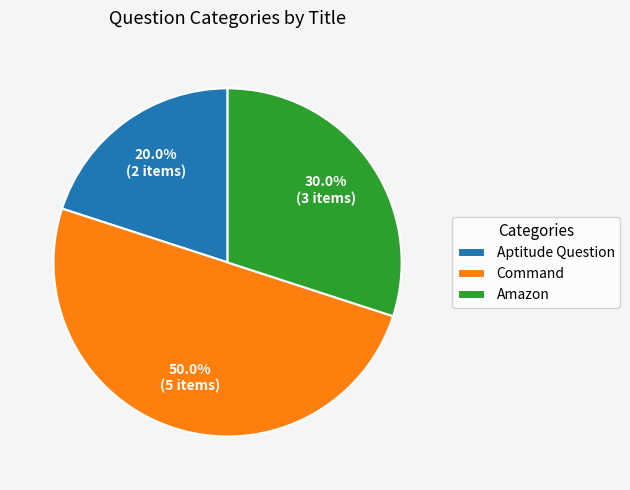

Which category has the biggest portion of the pie?

Command